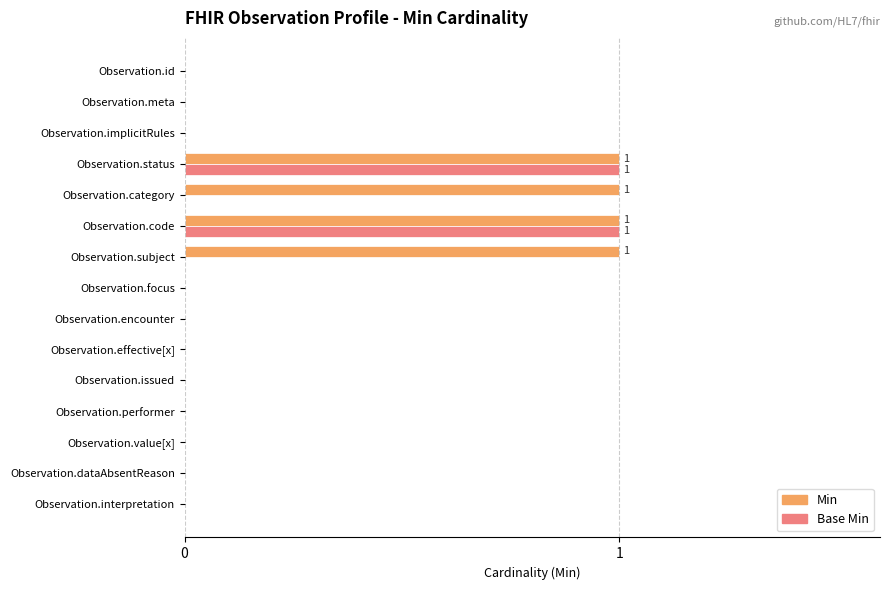

The Min series shows -1 at Observation.performer. True or false?

False